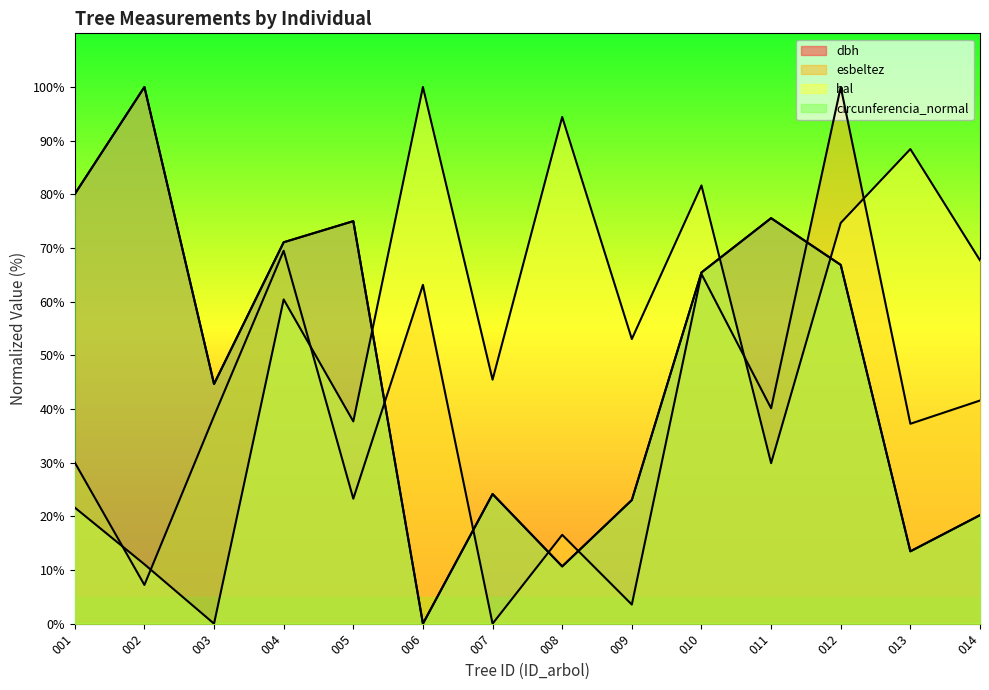

Which series ends up on top after the final intersection of bal and circunferencia_normal?

bal